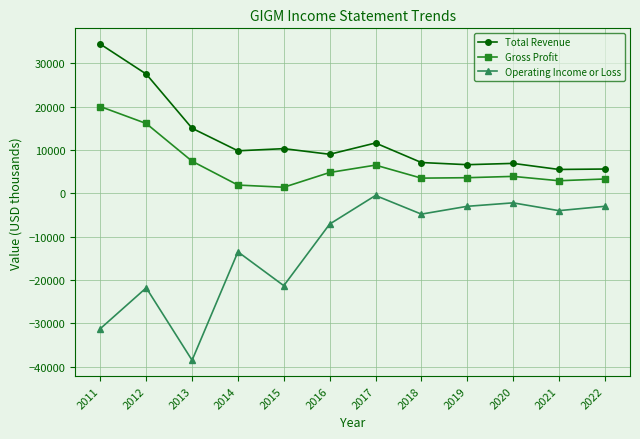

Which series changed the most between 2013 and 2015?

Operating Income or Loss